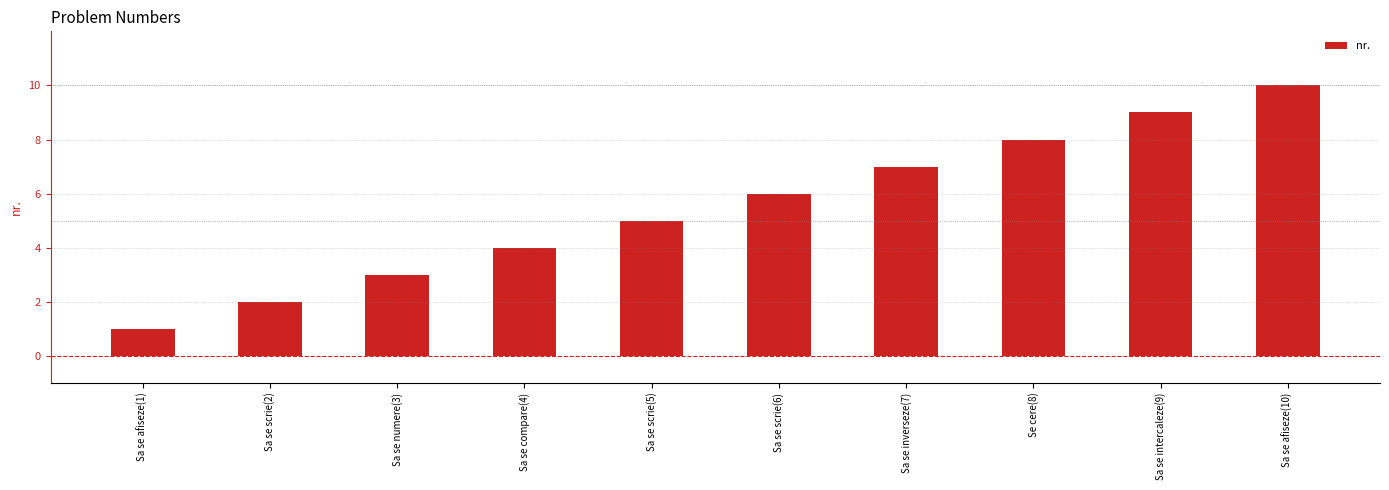

Count the number of data series in this chart.

1